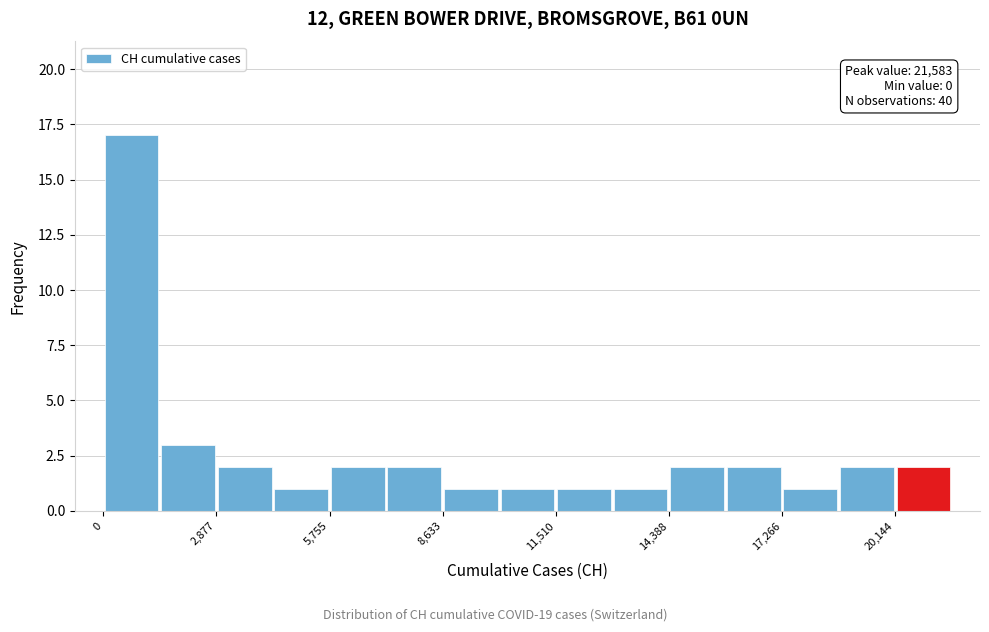

Around what value on the x-axis is the tallest bar? Give the approximate position of its centre, as read against the axis.

500